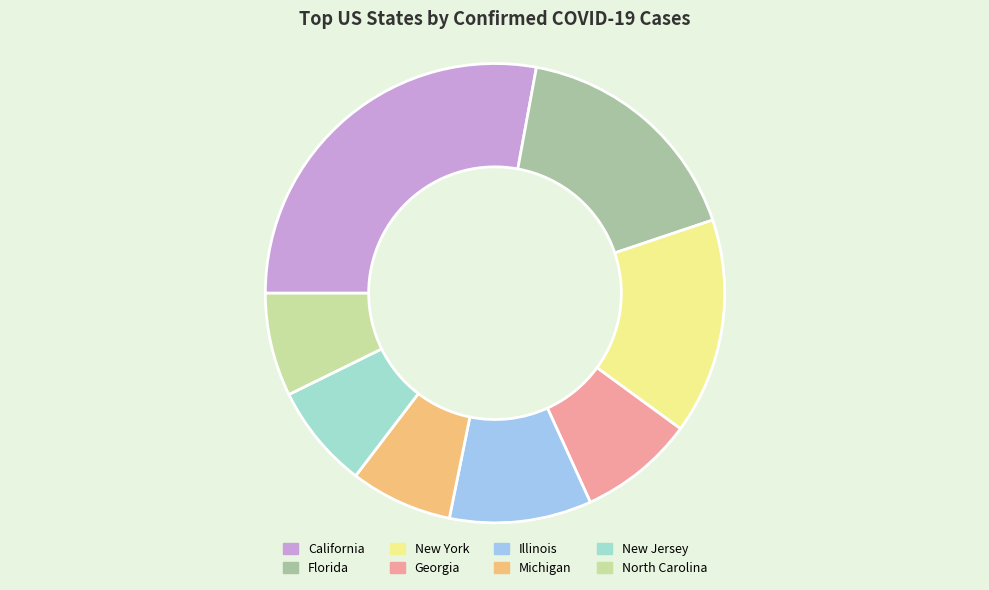

Is it true that North Carolina is 7% of the pie?

True